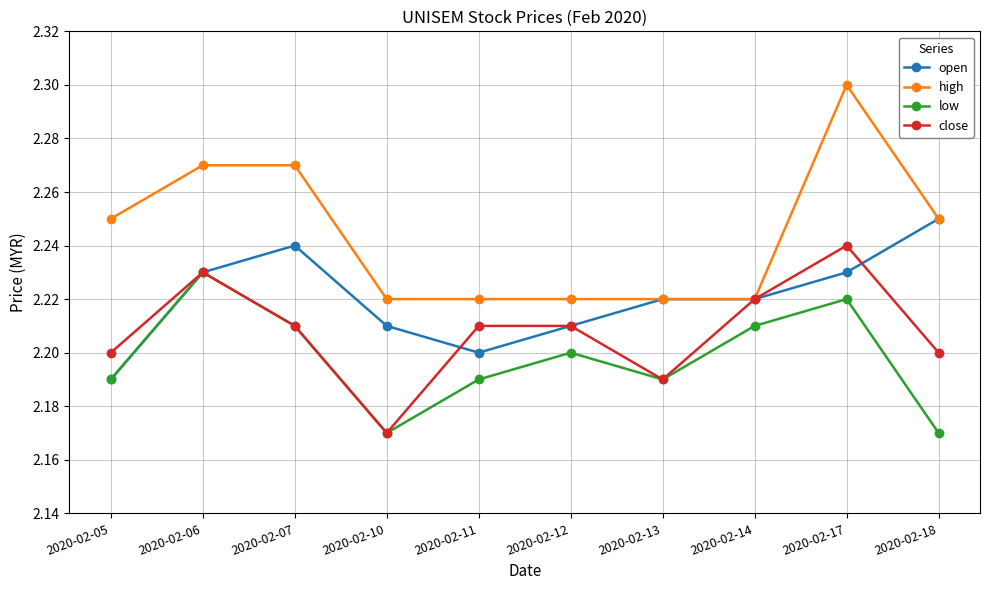

At which label is open closest to 2?

2020-02-05